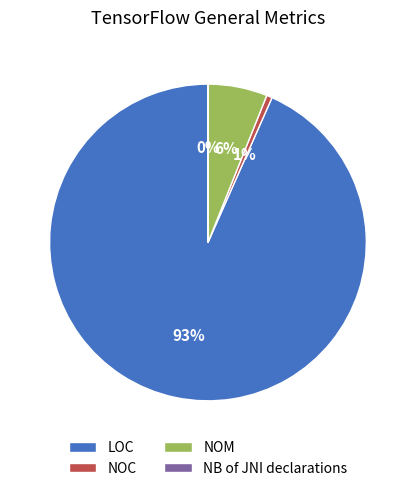

Which slice is the largest?

LOC